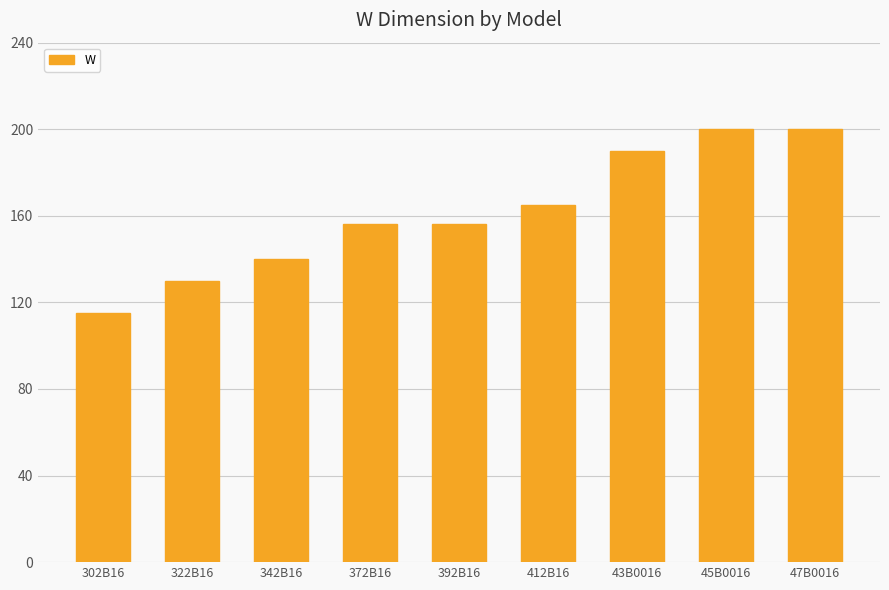

What is the value of the 8th bar from the left?

200